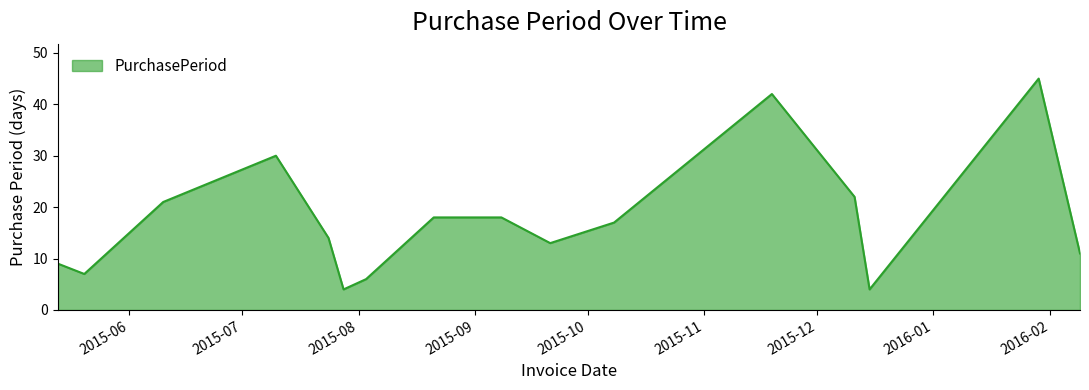

What is the minimum value shown in the chart?

4